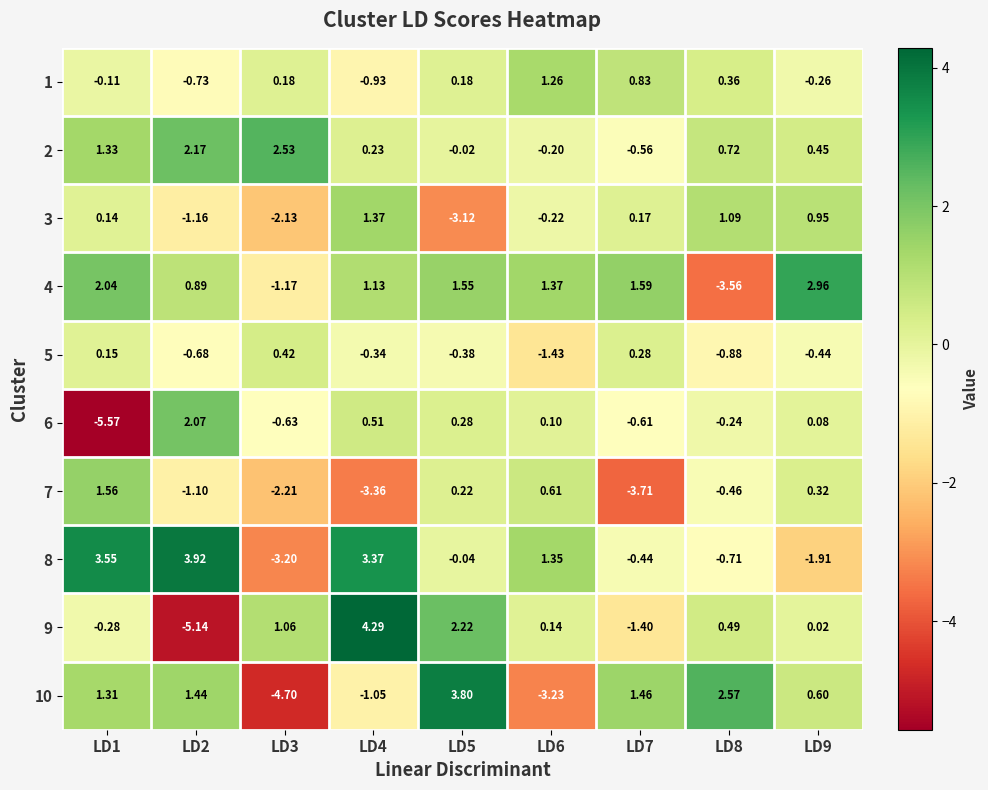

How many values in the 4 series exceed 1?

6